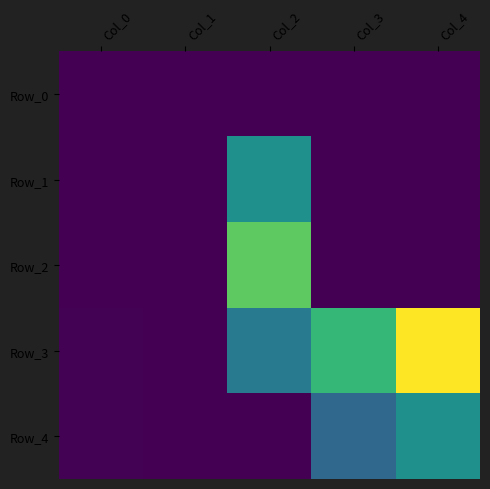

What is the total value across all series at Col_2?

1000